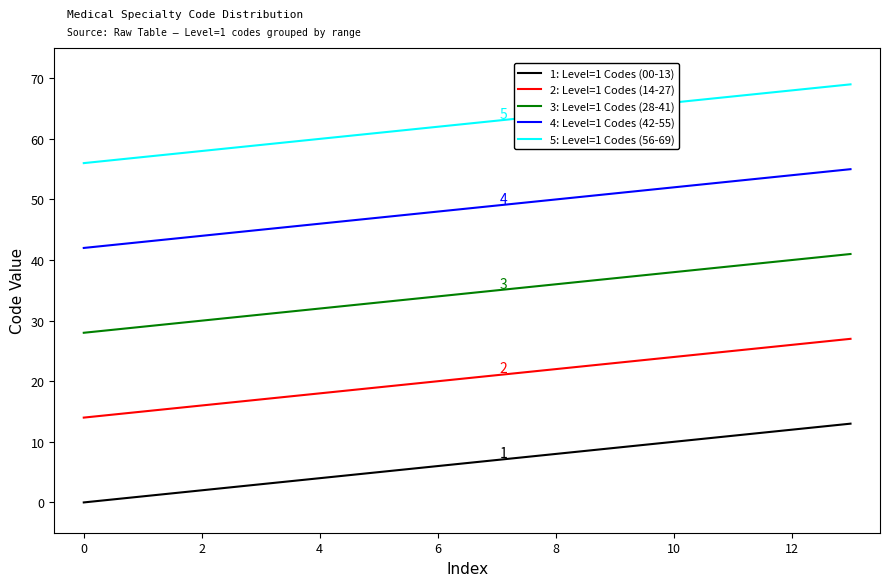

Reading left to right, list all the values displayed in this chart.

1: Level=1 Codes (00-13): 0	1	2	3	4	5	6	7	8	9	10	11	12	13
2: Level=1 Codes (14-27): 14	15	16	17	18	19	20	21	22	23	24	25	26	27
3: Level=1 Codes (28-41): 28	29	30	31	32	33	34	35	36	37	38	39	40	41
4: Level=1 Codes (42-55): 42	43	44	45	46	47	48	49	50	51	52	53	54	55
5: Level=1 Codes (56-69): 56	57	58	59	60	61	62	63	64	65	66	67	68	69